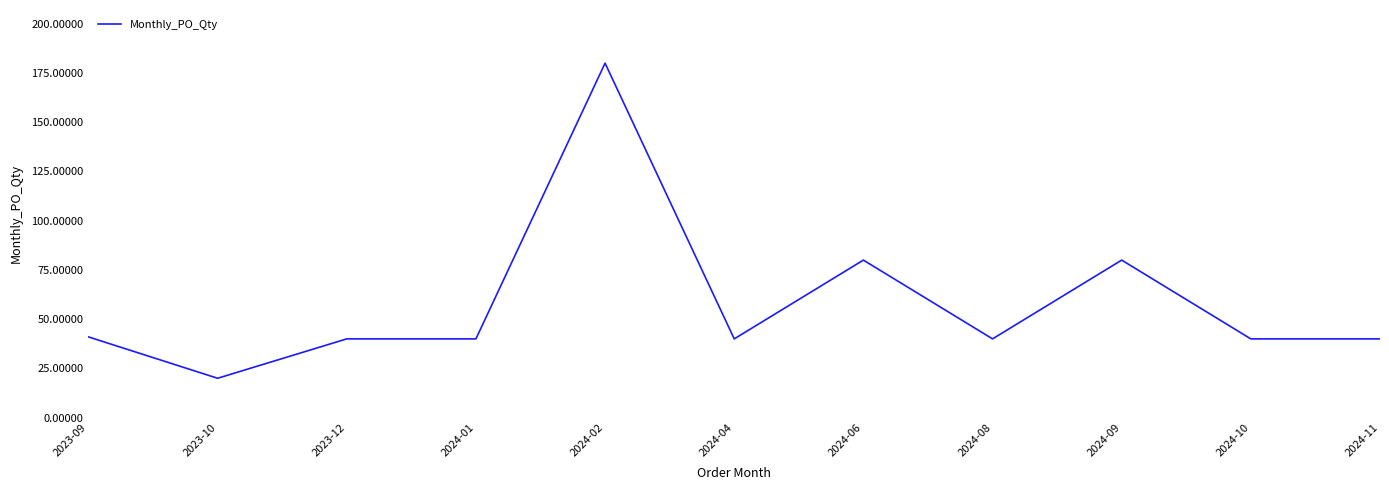

What is the greatest value displayed?

180